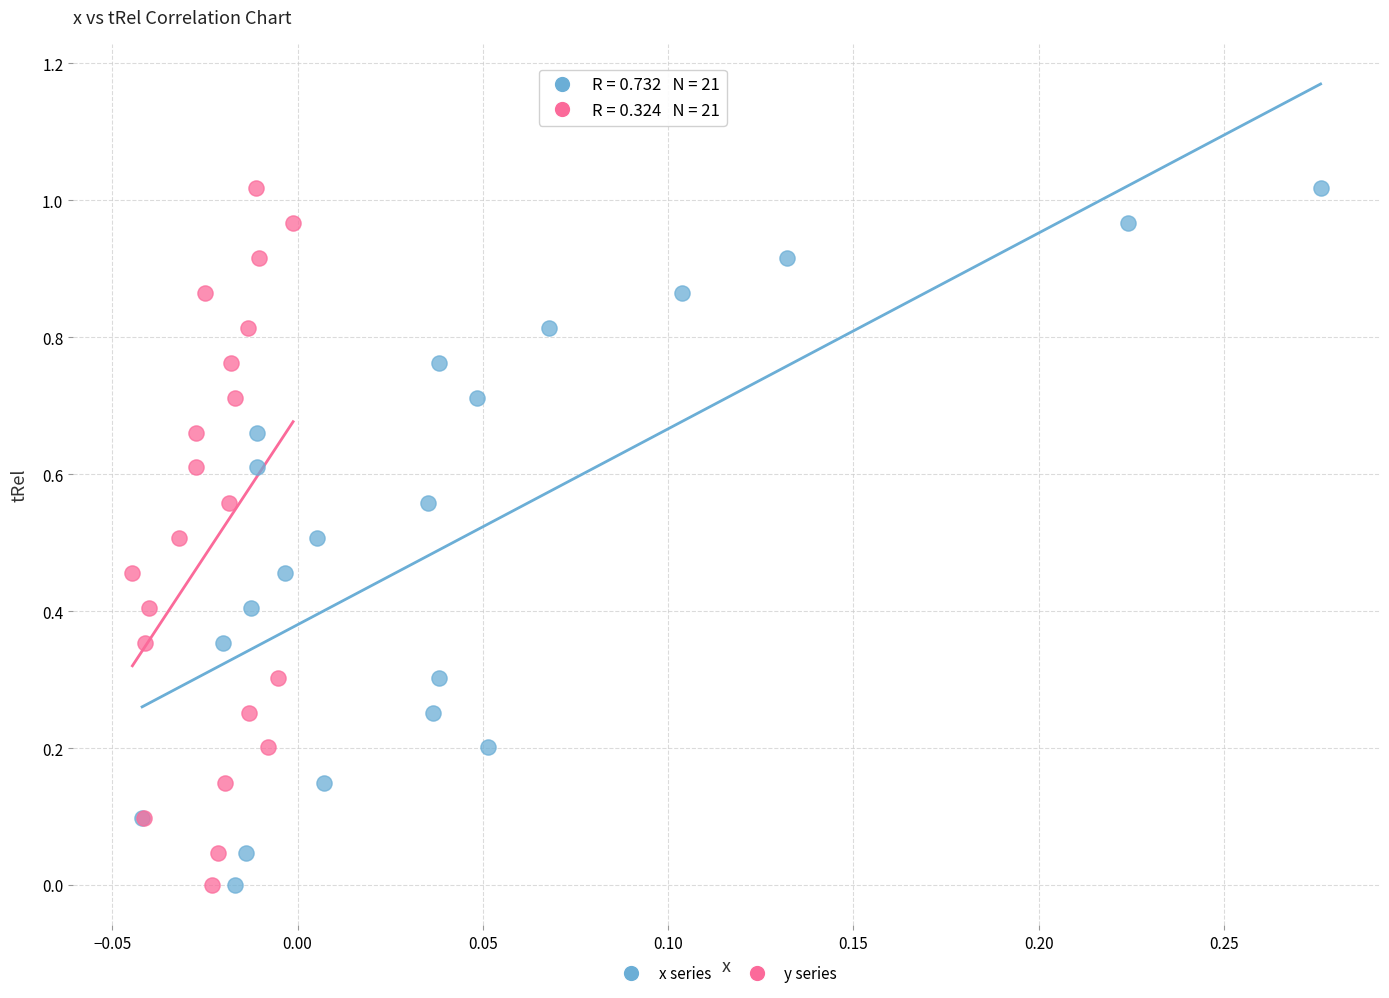

What are all the series names shown in the legend?

x series, y series